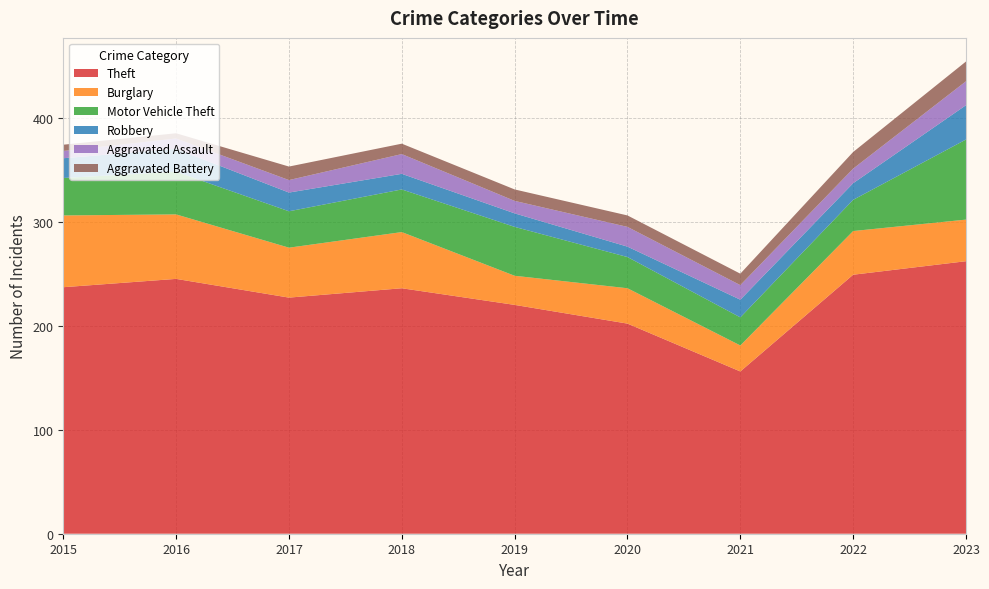

Reading left to right, extract all data points from this chart.

Theft: 237	245	227	236	220	202	156	249	262
Burglary: 69	62	48	54	28	34	25	42	40
Motor Vehicle Theft: 36	41	35	41	47	30	27	30	77
Robbery: 19	22	18	15	13	10	17	16	33
Aggravated Assault: 7	10	12	19	12	19	14	14	23
Aggravated Battery: 6	5	13	10	11	11	11	16	19